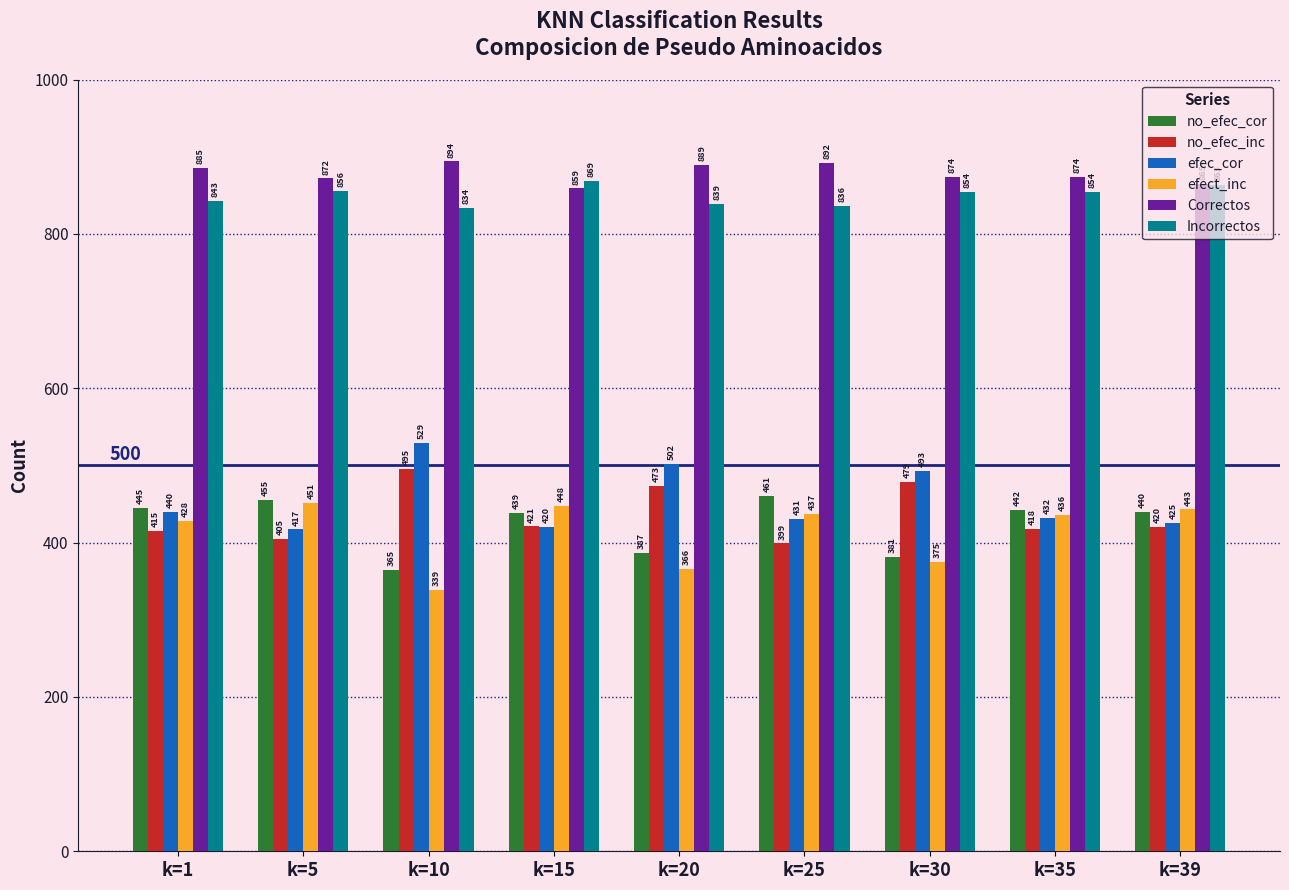

Reading left to right, transcribe all the data shown in this chart.

no_efec_cor: 445	455	365	439	387	461	381	442	440
no_efec_inc: 415	405	495	421	473	399	479	418	420
efec_cor: 440	417	529	420	502	431	493	432	425
efect_inc: 428	451	339	448	366	437	375	436	443
Correctos: 885	872	894	859	889	892	874	874	865
Incorrectos: 843	856	834	869	839	836	854	854	863